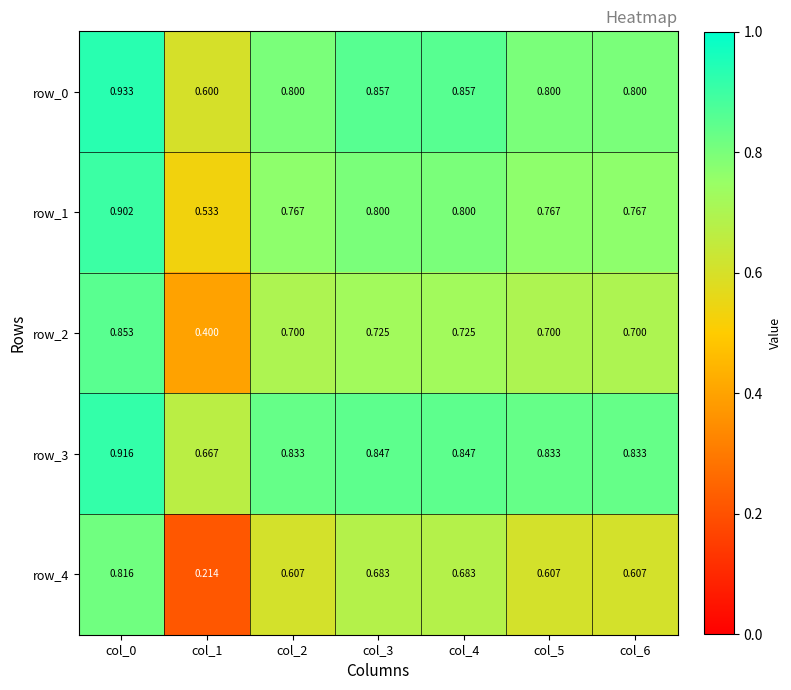

The value of row_1 at col_0 is 1.6. True or false?

False